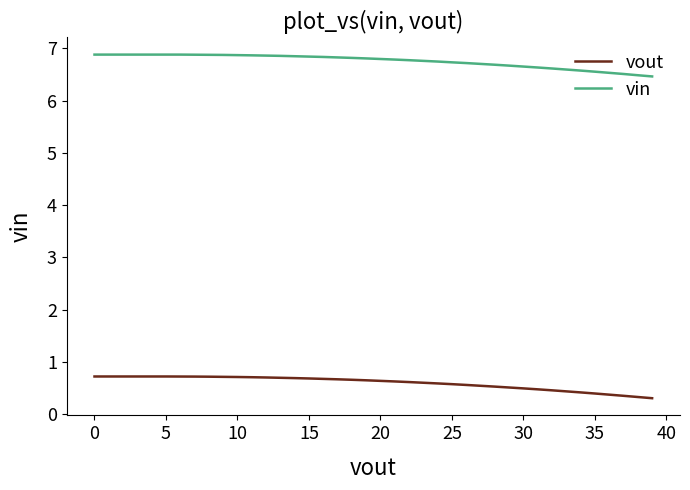

Which series has the widest spread of values?

vin